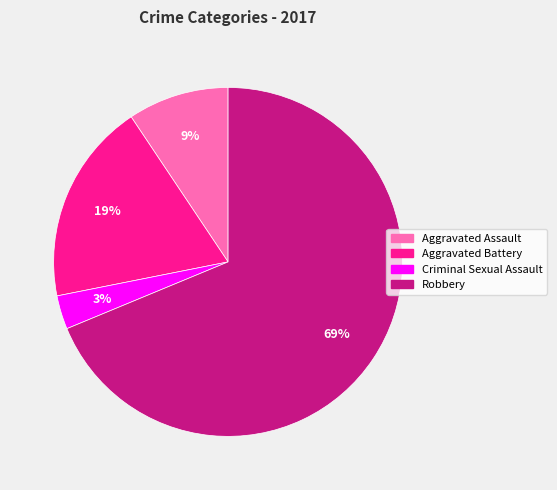

Which slice is the largest?

Robbery